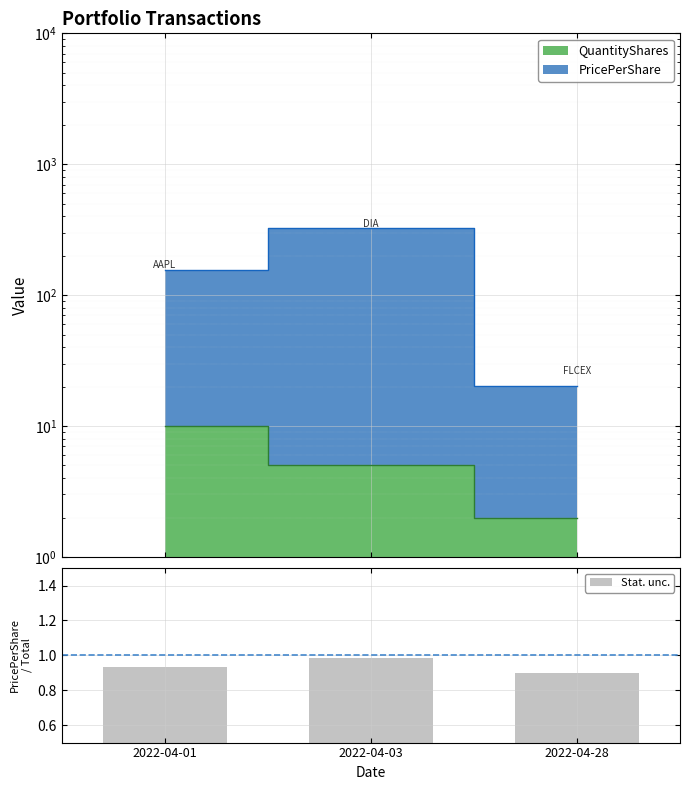

What is the smallest value displayed?

0.9